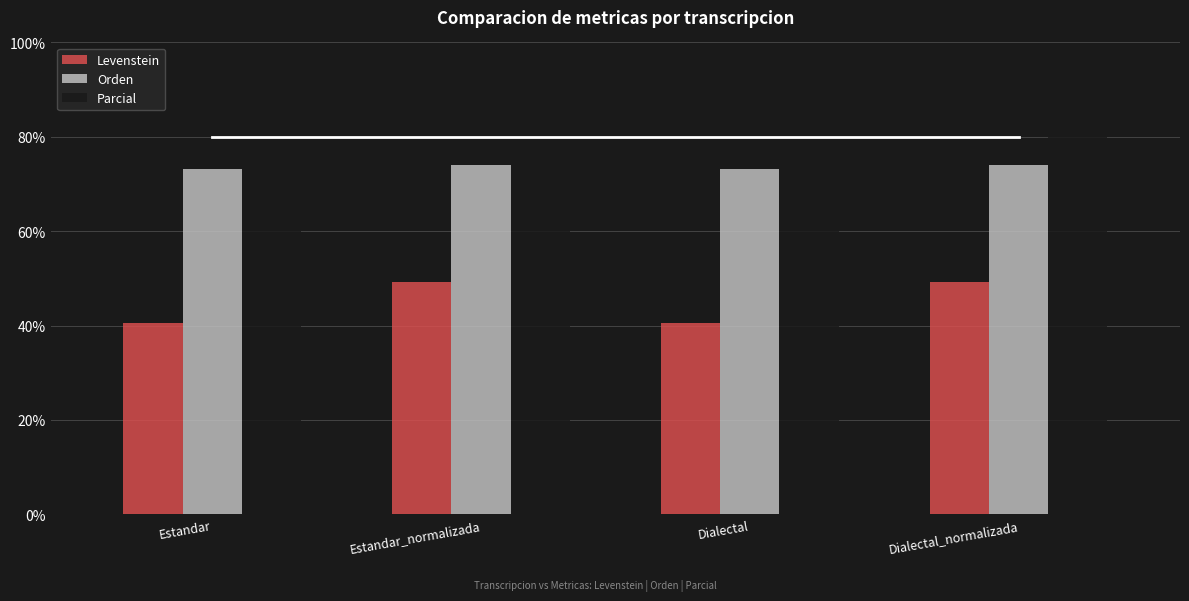

How many data points in Orden are above 74?

2